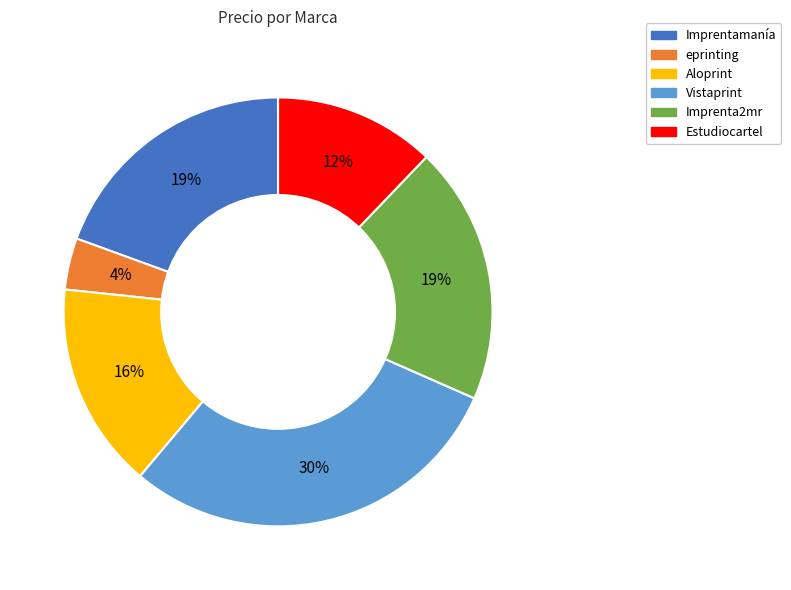

Is there a majority slice in this chart?

No